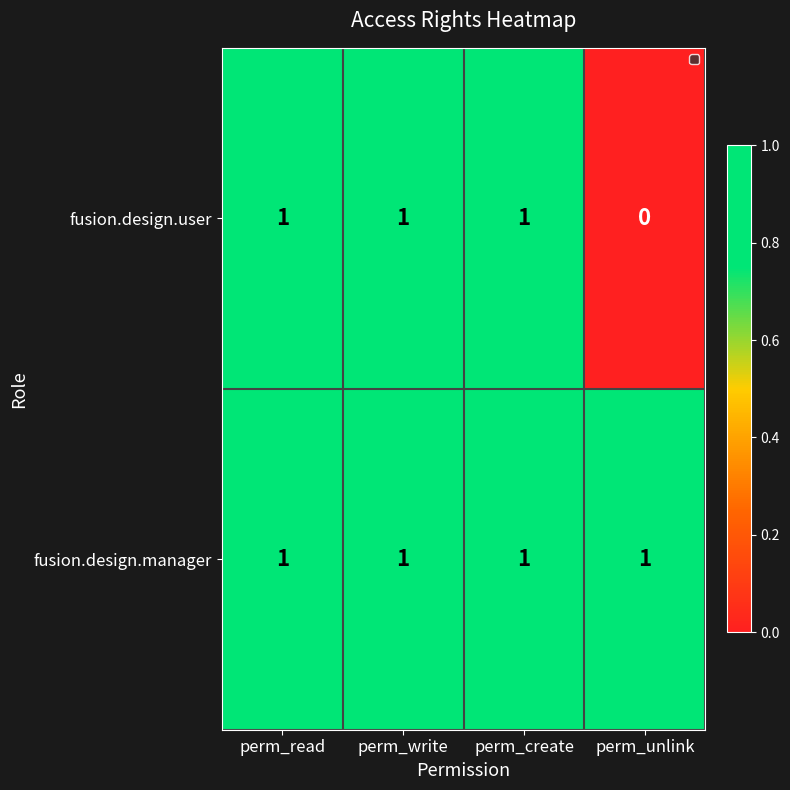

List the series in order of their overall mean, highest first.

fusion.design.manager, fusion.design.user